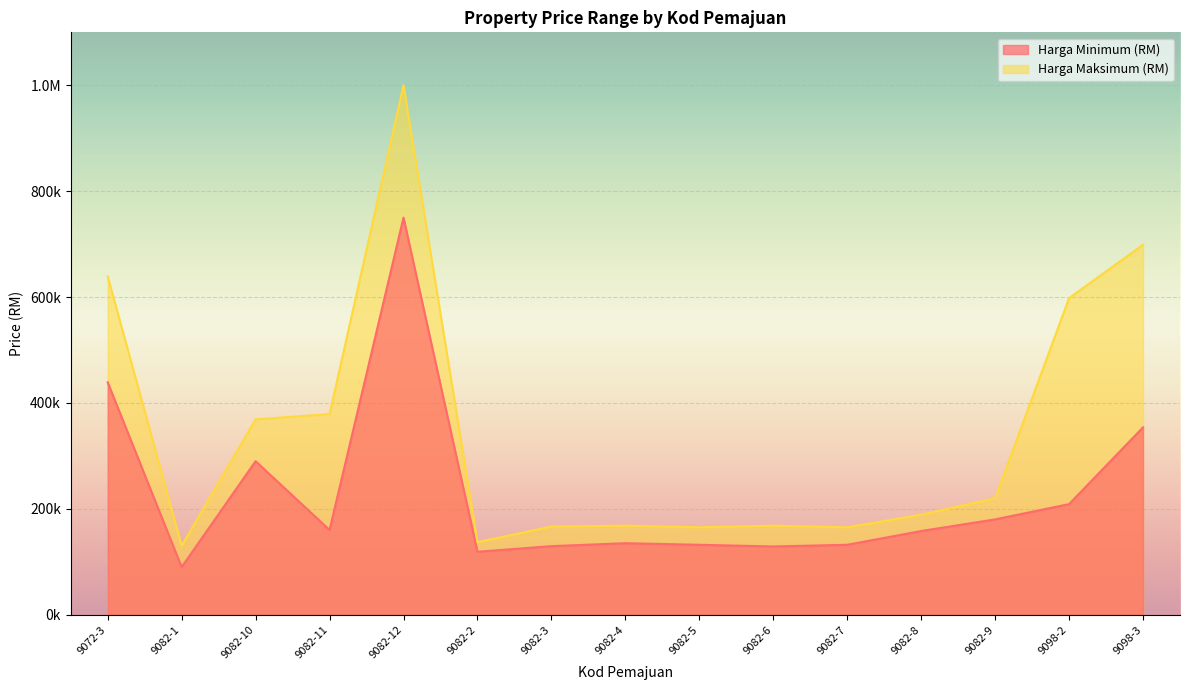

True or false: Harga Maksimum (RM) and Harga Minimum (RM) intersect in this chart.

False